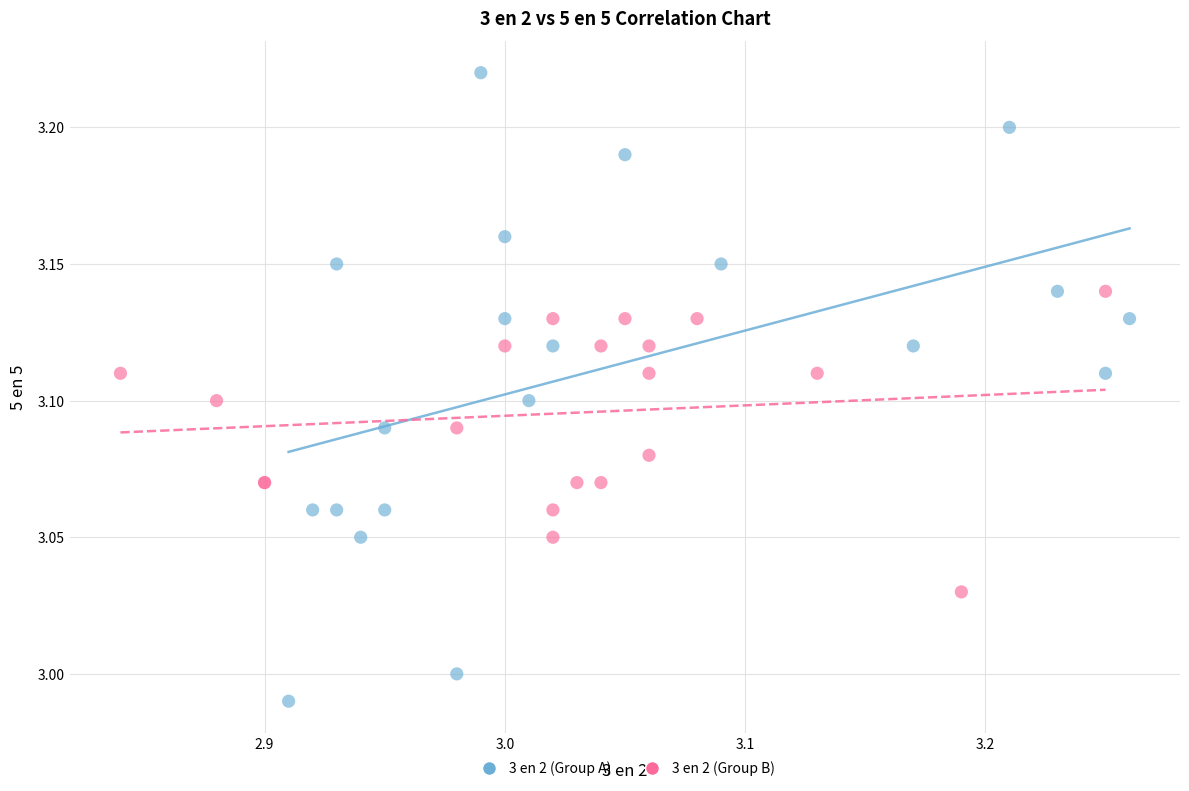

What are all the series names shown in the legend?

3 en 2 (Group A), 3 en 2 (Group B)